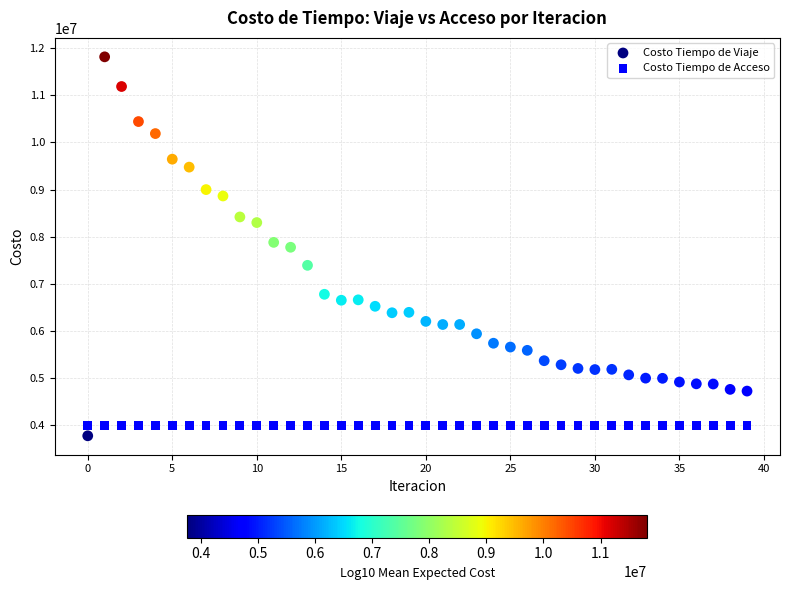

Which series contains the highest Y value?

Costo Tiempo de Viaje